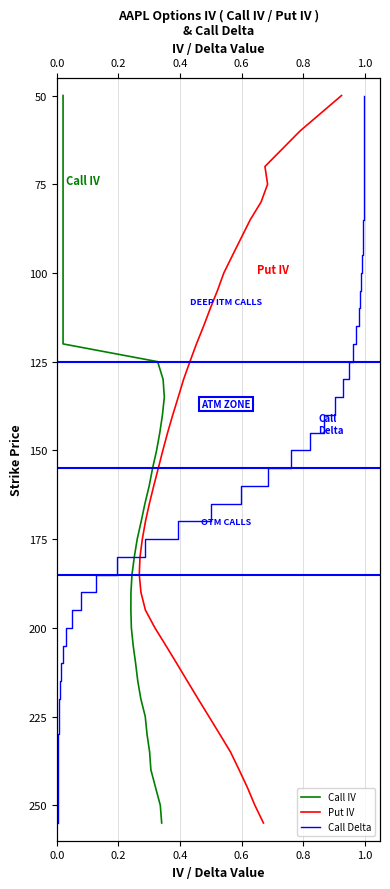

Is the value of Call Delta at 22 greater than the value of Call IV at 29?

No